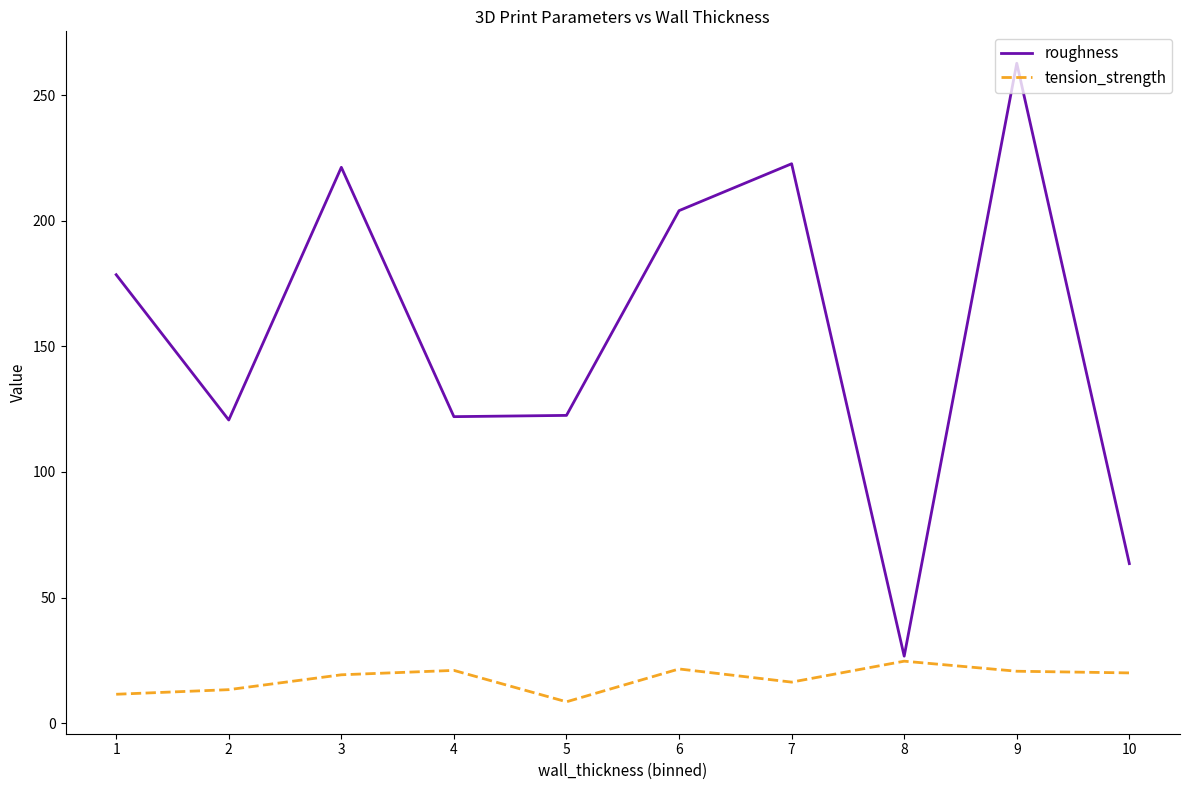

What is the total value across all series at 10?

83.5